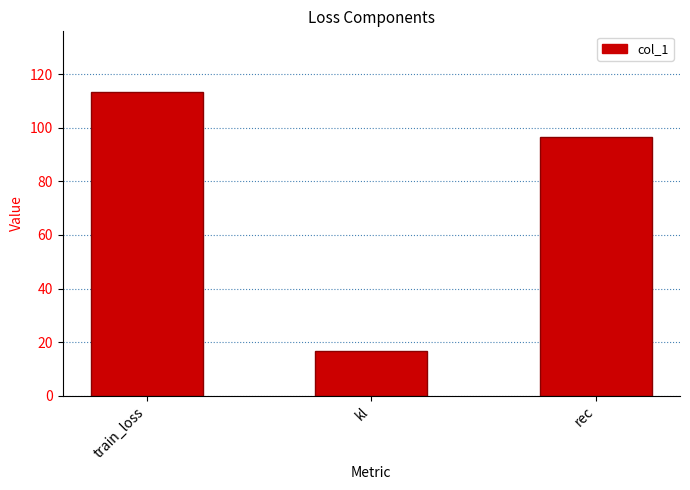

Where is the data nearest to the value 65?

rec